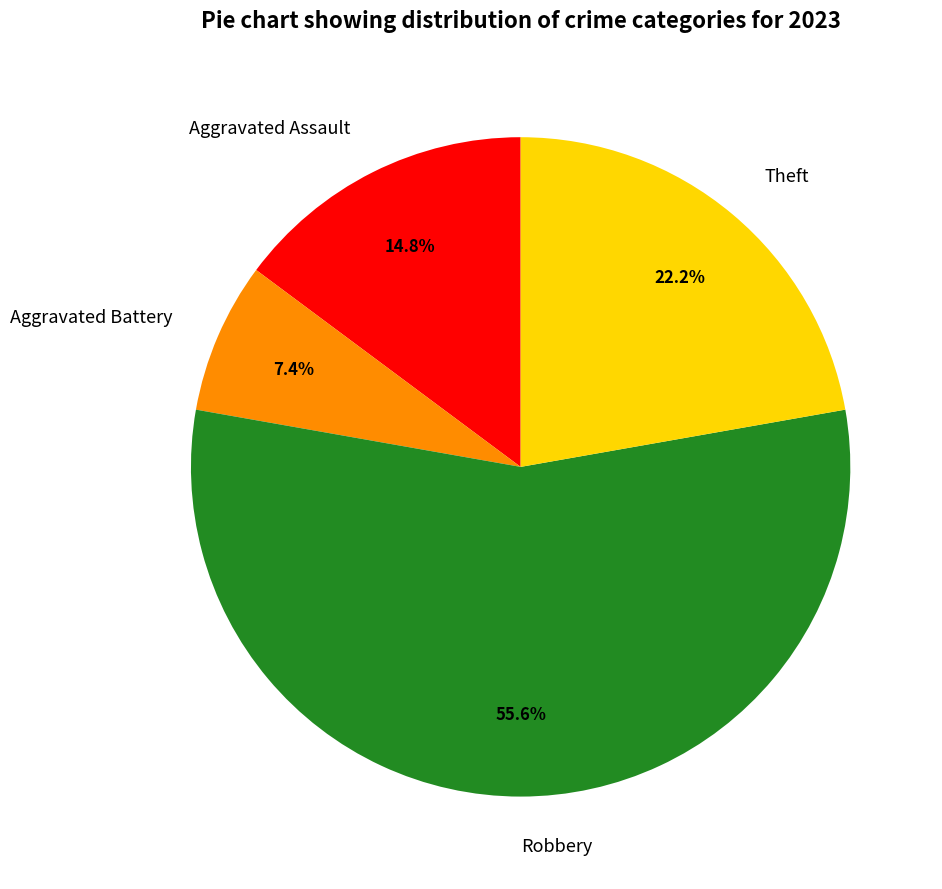

To the nearest percent, what is the combined percentage of Robbery and Aggravated Assault?

70%